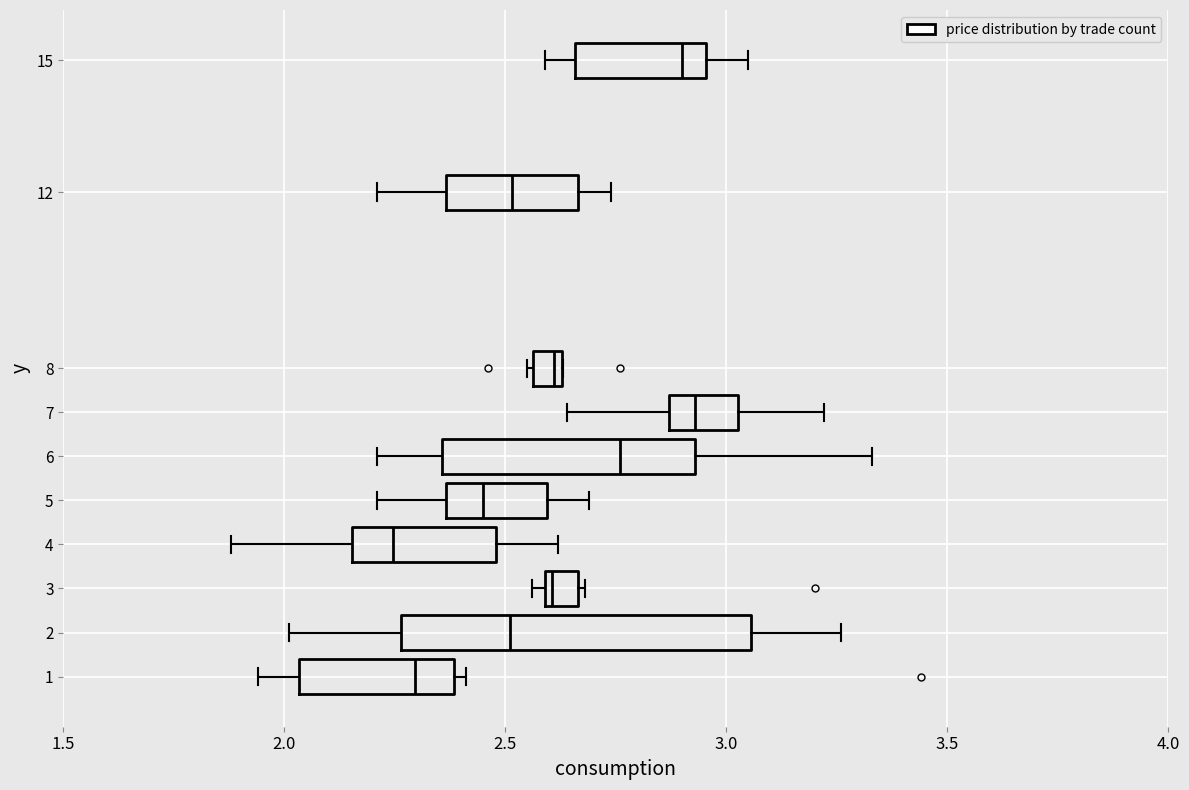

Comparing the boxes themselves (not the whiskers), which one is the widest?

2